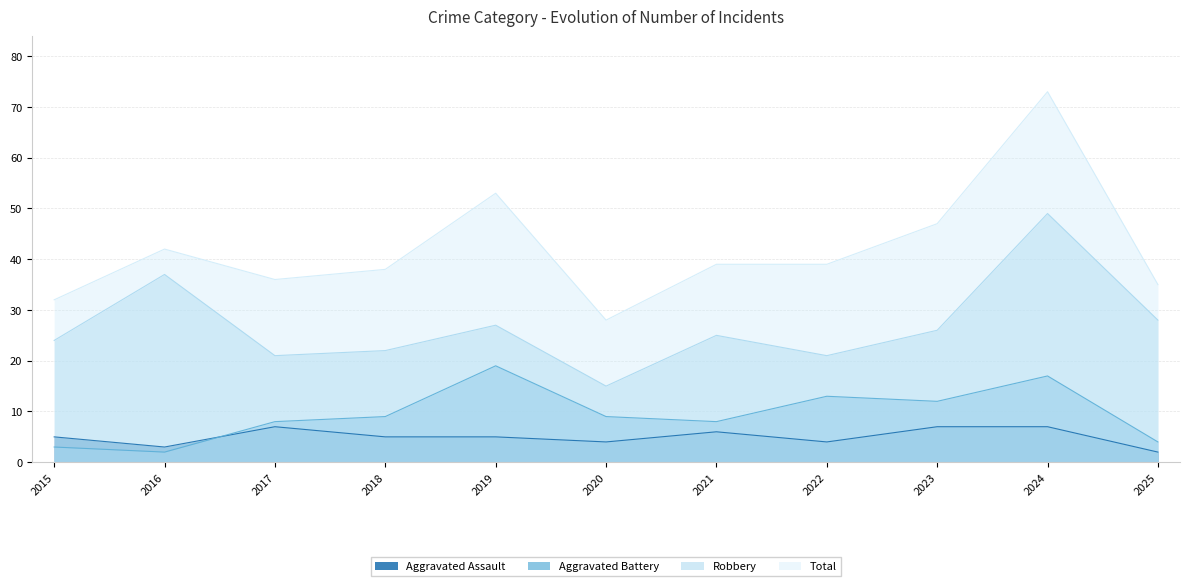

True or false: Aggravated Assault and Robbery intersect in this chart.

False